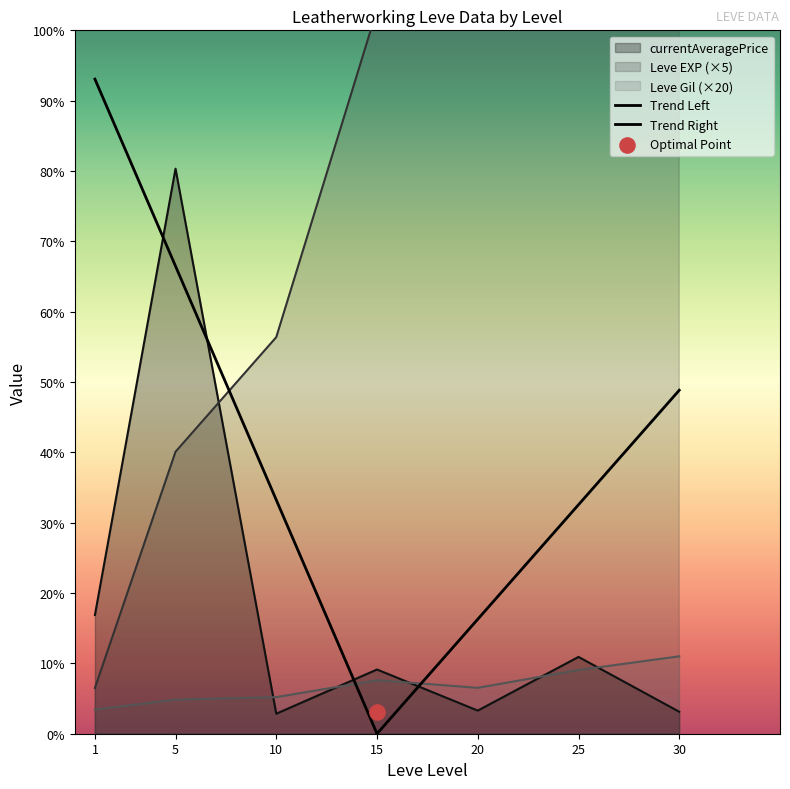

Is the value of currentAveragePrice at 15 greater than the value of Leve EXP at 5?

Yes